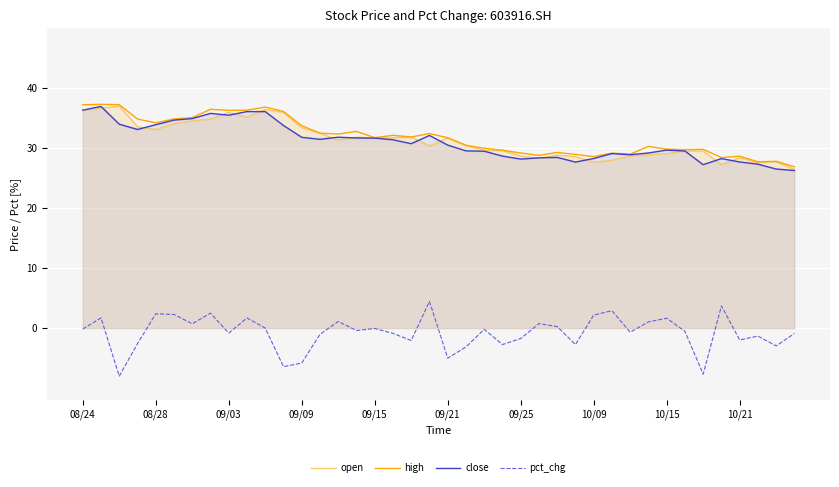

What is the minimum value for pct_chg?

-8.0